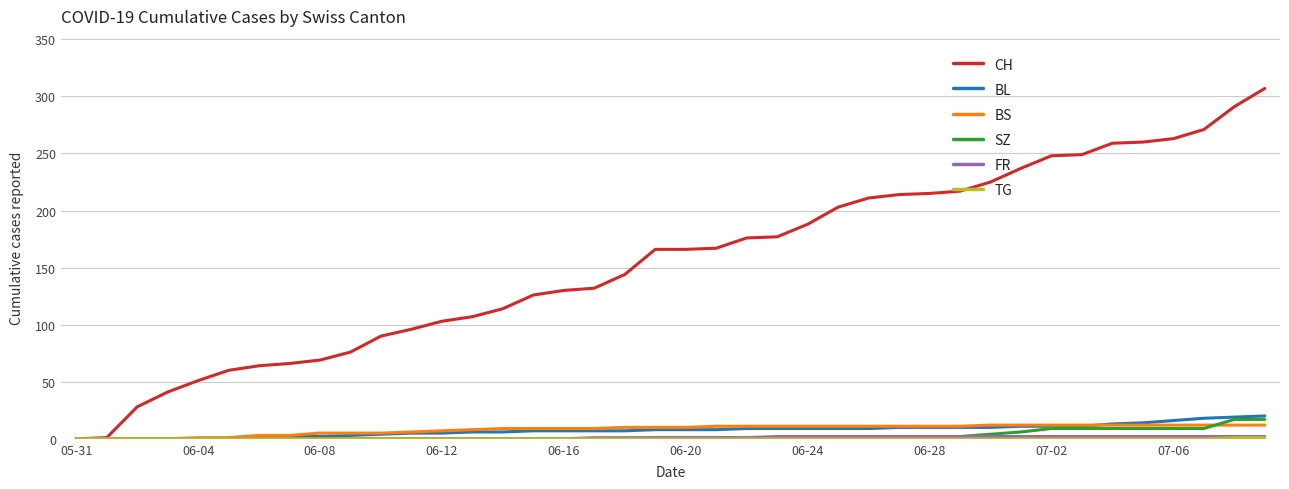

What is the greatest value displayed?

307